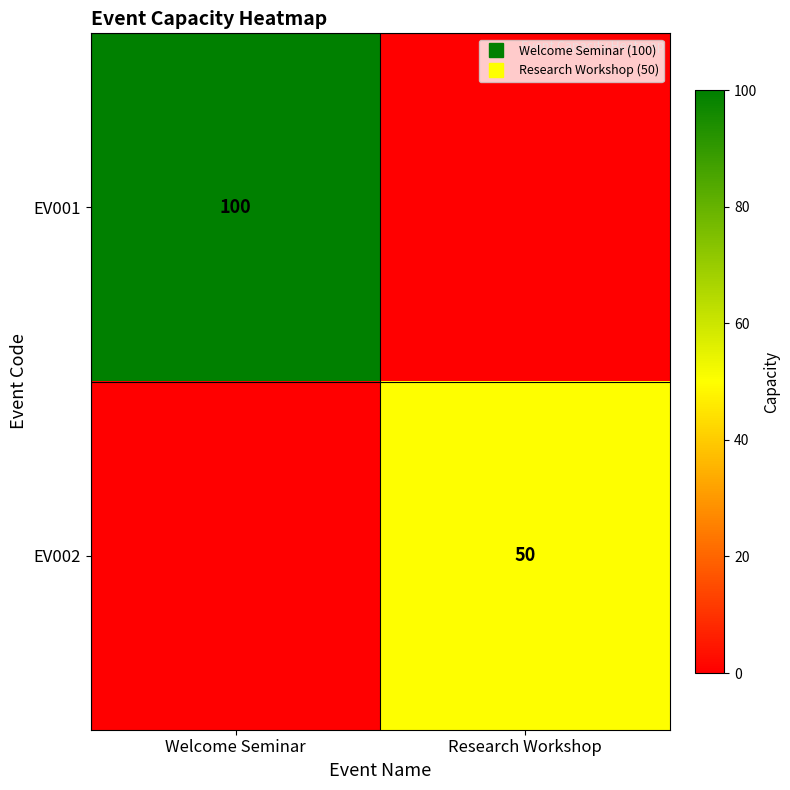

Rank the series by their maximum value, from highest to lowest.

EV001, EV002